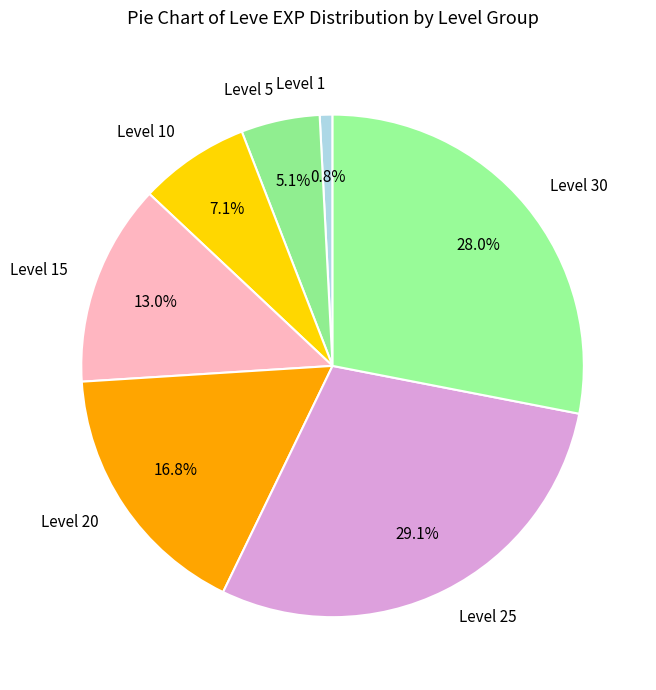

What portion of the pie excludes Level 30?

72.0%